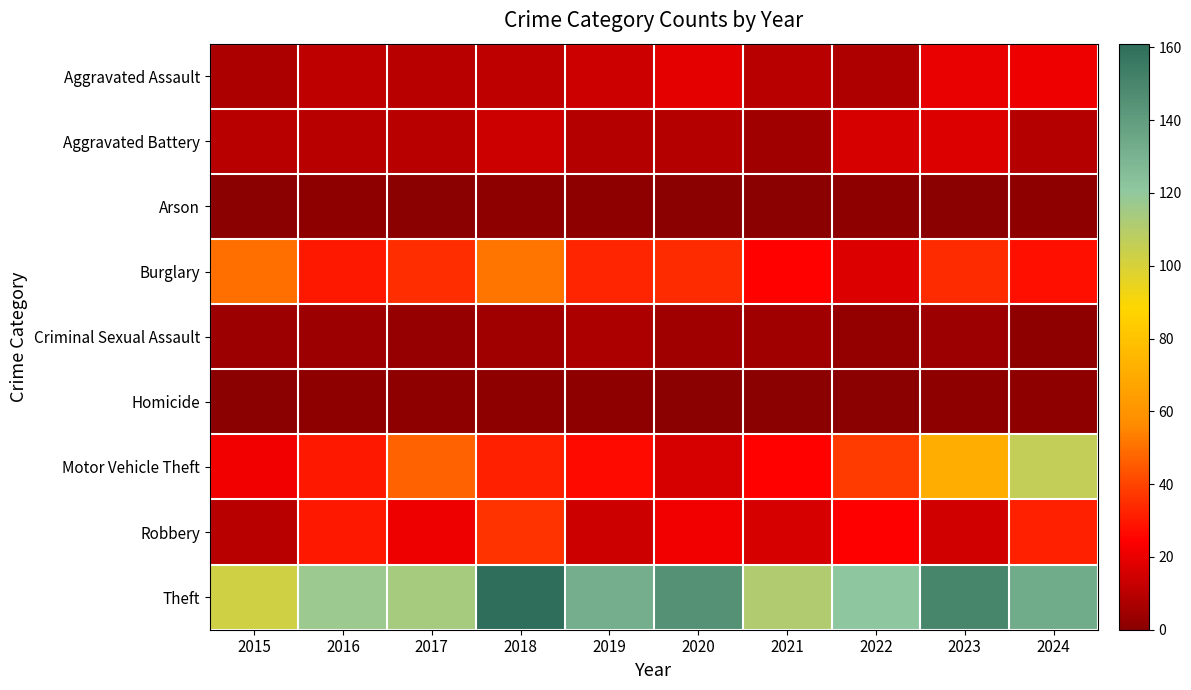

At 2018, list the series in order from smallest to largest.

Arson, Homicide, Criminal Sexual Assault, Aggravated Assault, Aggravated Battery, Motor Vehicle Theft, Robbery, Burglary, Theft